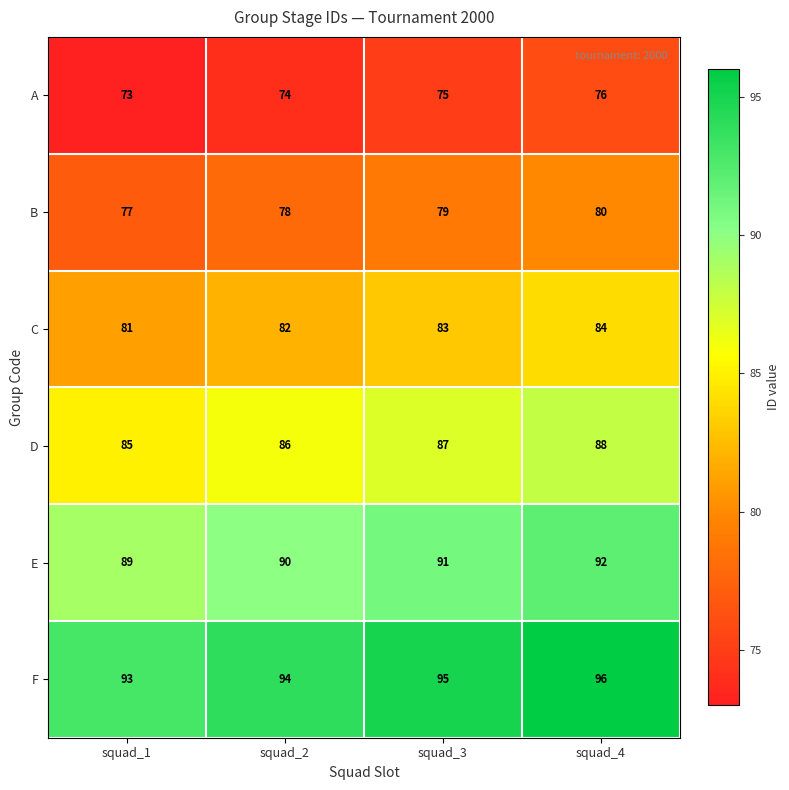

Reading left to right, what are all the values shown in this chart?

A: squad_1=73	squad_2=74	squad_3=75	squad_4=76
B: squad_1=77	squad_2=78	squad_3=79	squad_4=80
C: squad_1=81	squad_2=82	squad_3=83	squad_4=84
D: squad_1=85	squad_2=86	squad_3=87	squad_4=88
E: squad_1=89	squad_2=90	squad_3=91	squad_4=92
F: squad_1=93	squad_2=94	squad_3=95	squad_4=96